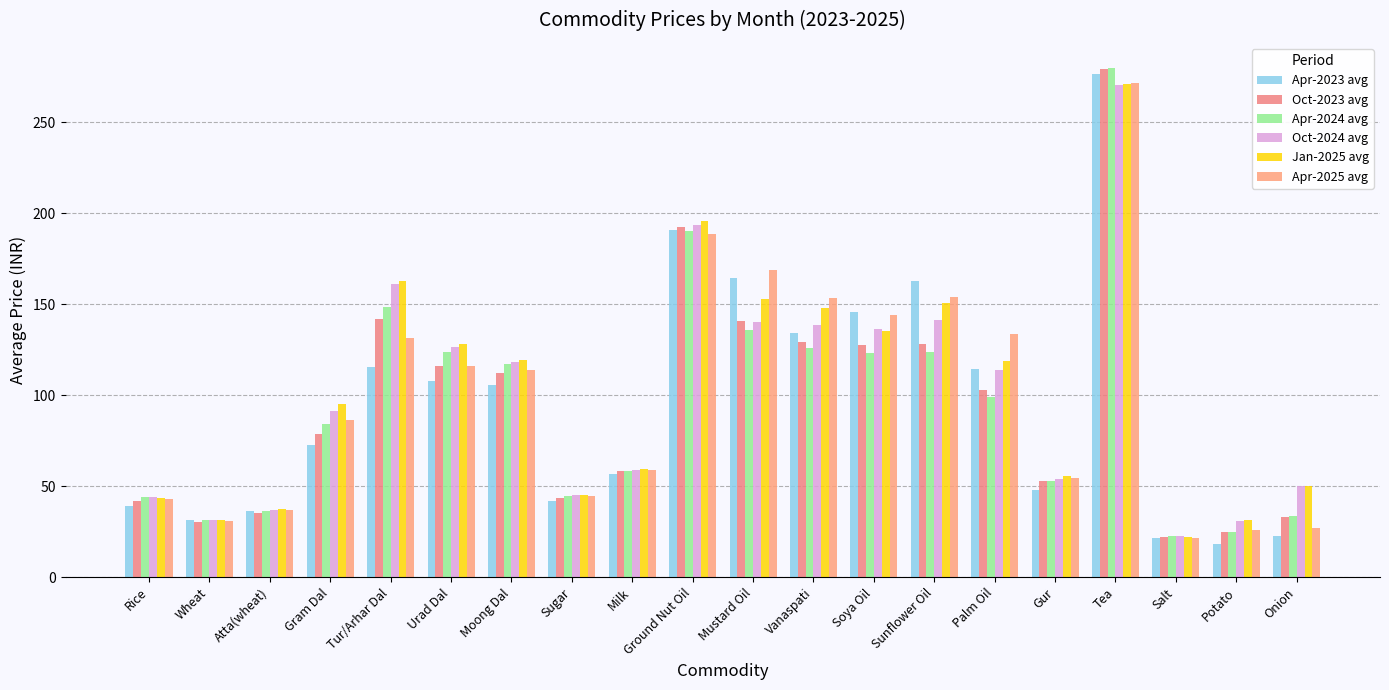

What value does the Jan-2025 avg series have at Urad Dal?

127.9